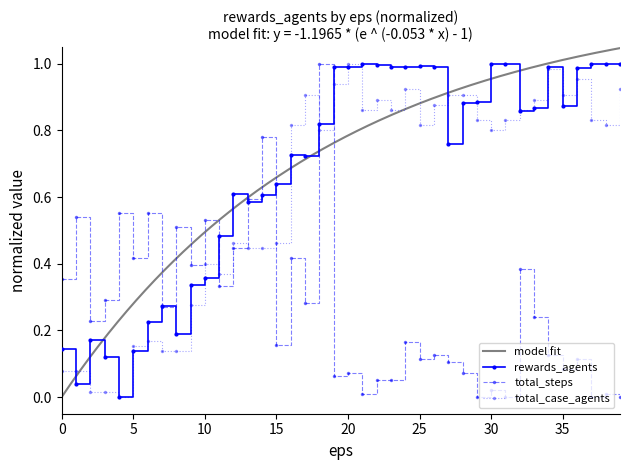

Between 21 and 24, which is larger?

21